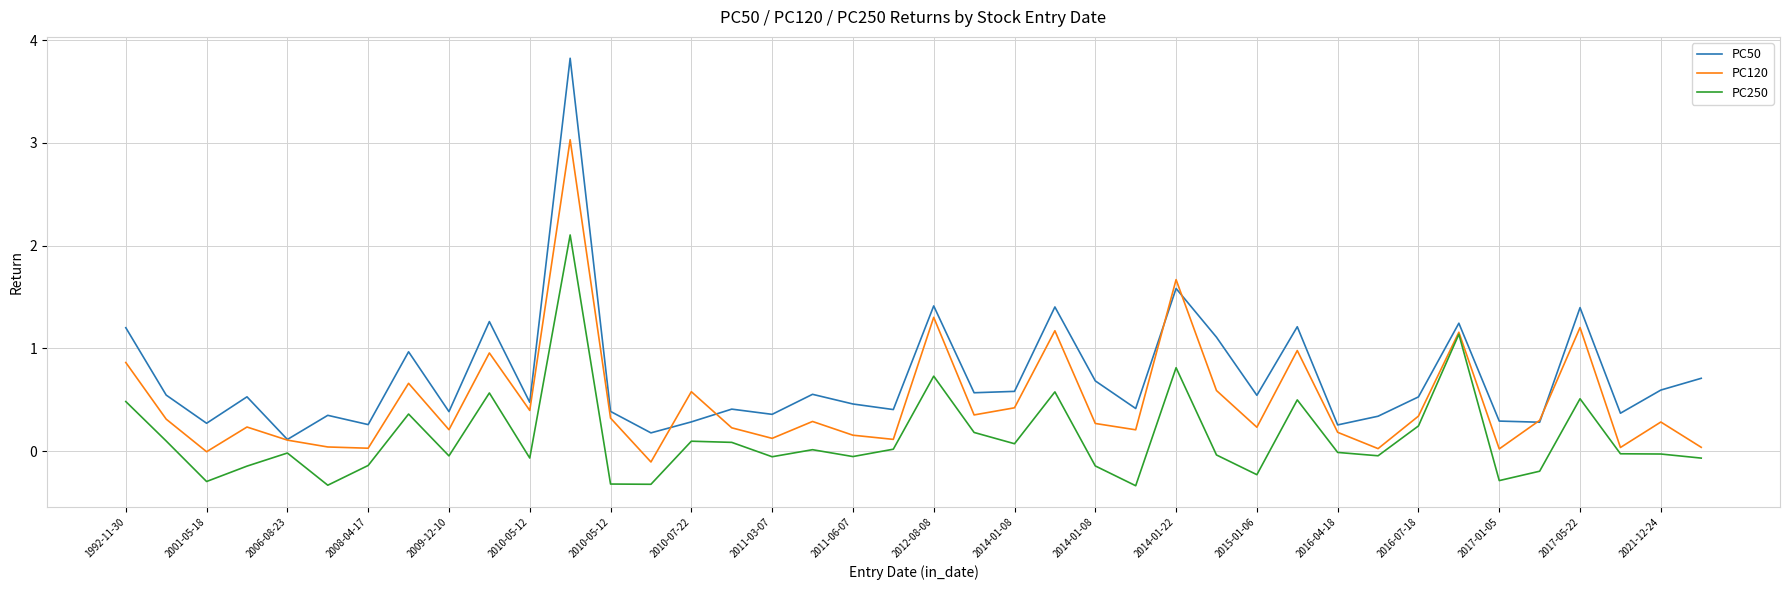

Rank the series by their maximum value, from lowest to highest.

PC250, PC120, PC50